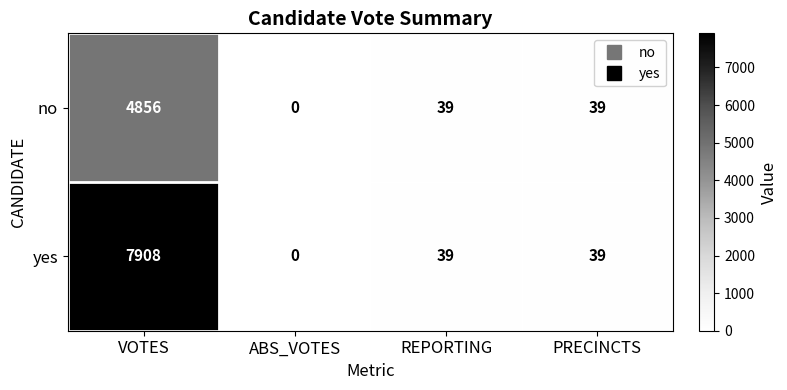

Which series has the largest total across all categories?

yes